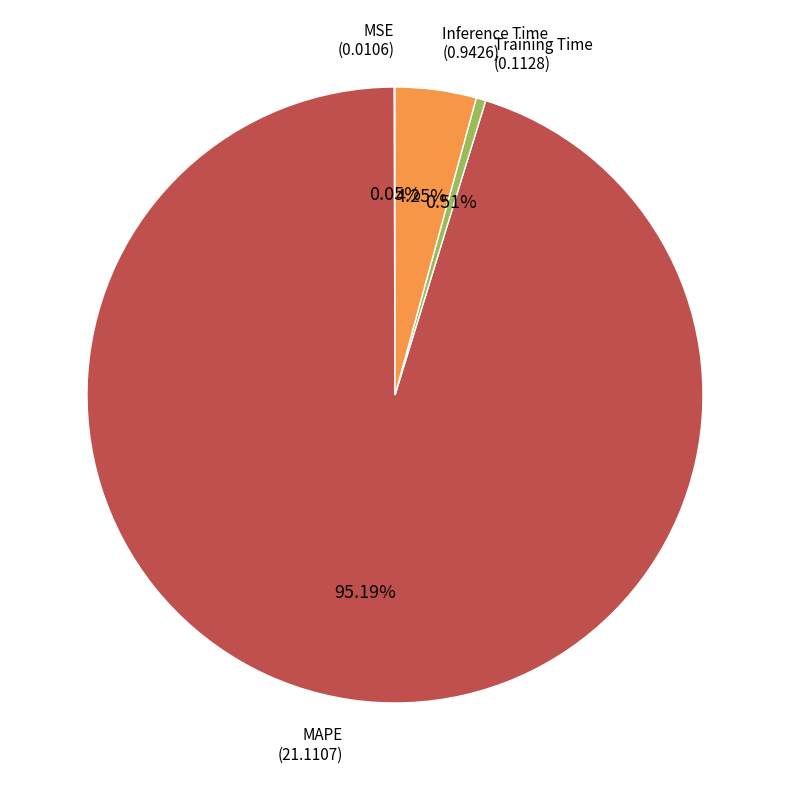

Is there a majority slice in this chart?

Yes